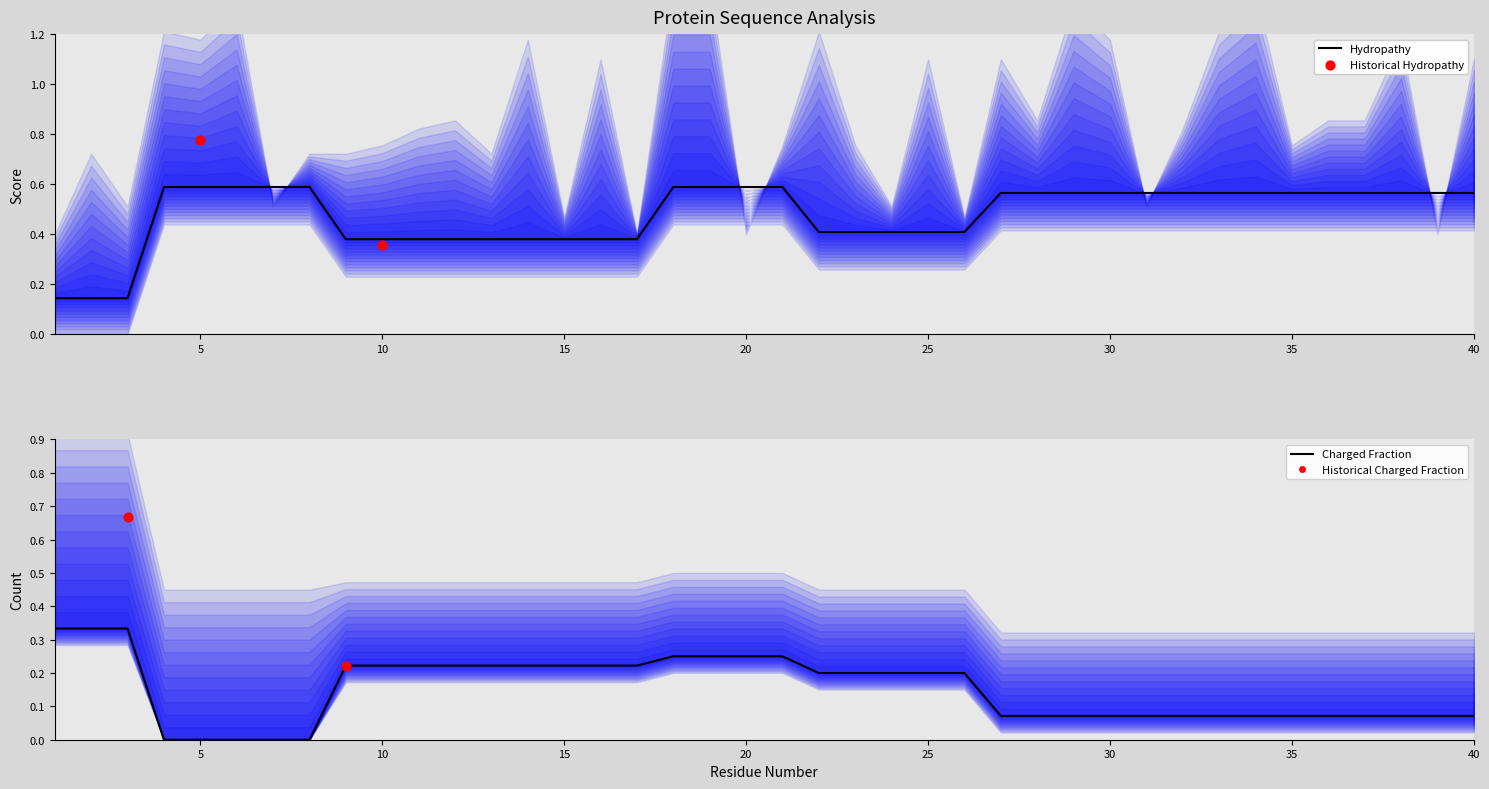

What is the total value across all series at 7?

0.6